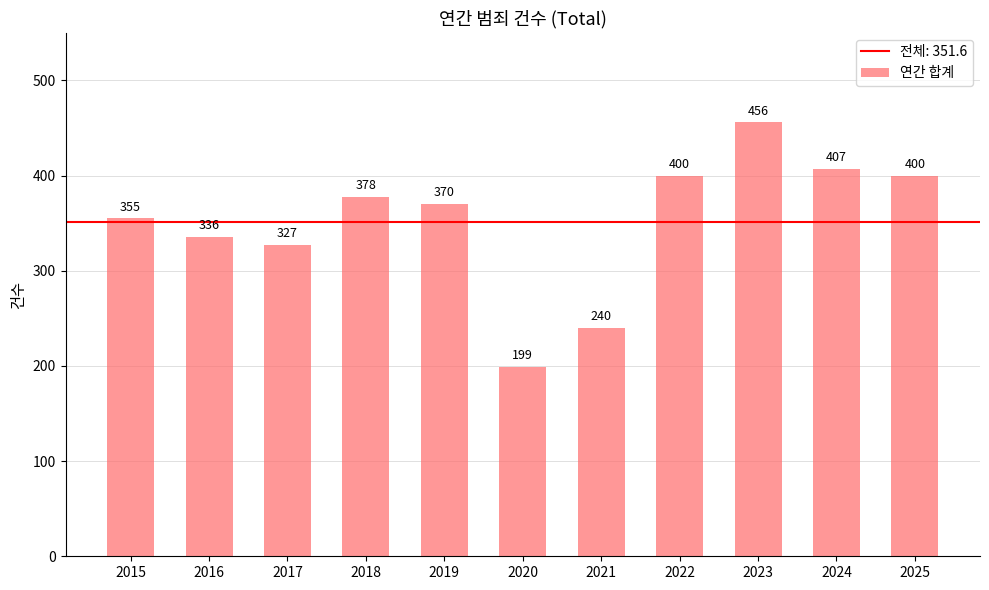

Does the chart contain stacked bars?

No